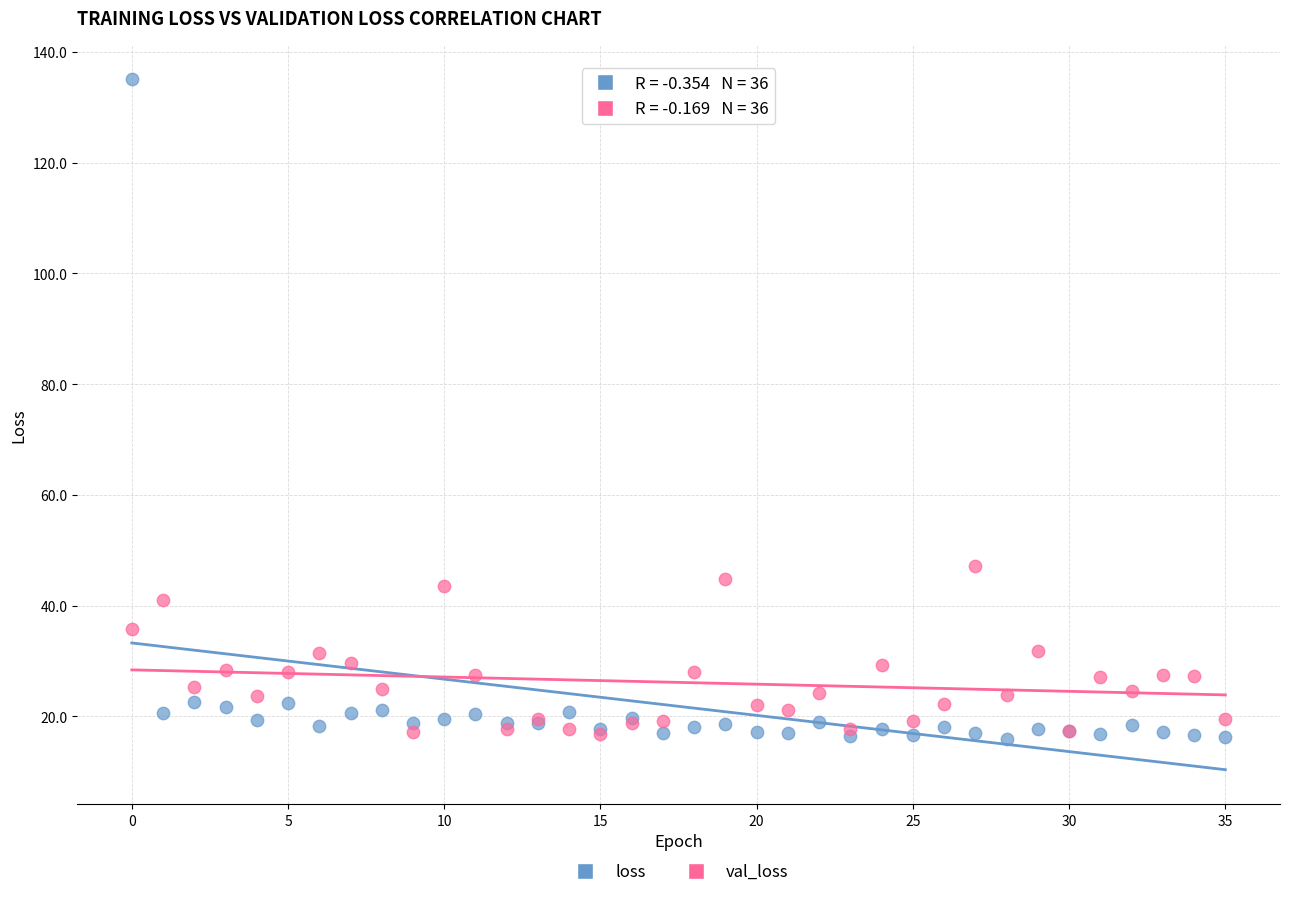

Across all series, what Y value is closest to 75?

47.2